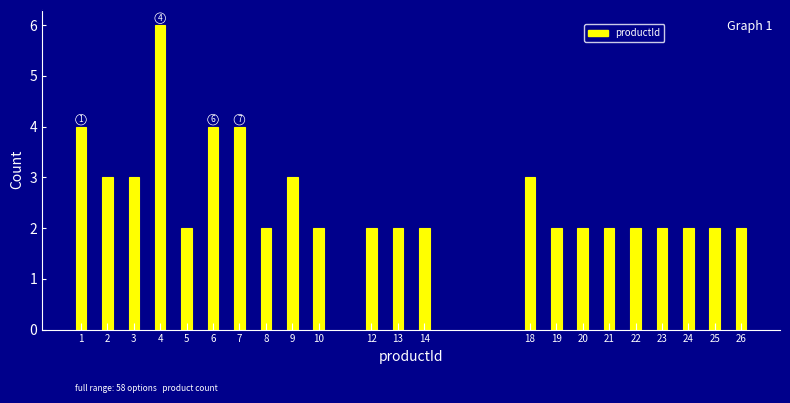

Reading right to left, transcribe all the data shown in this chart.

26=2	25=2	24=2	23=2	22=2	21=2	20=2	19=2	18=3	14=2	13=2	12=2	10=2	9=3	8=2	7=4	6=4	5=2	4=6	3=3	2=3	1=4